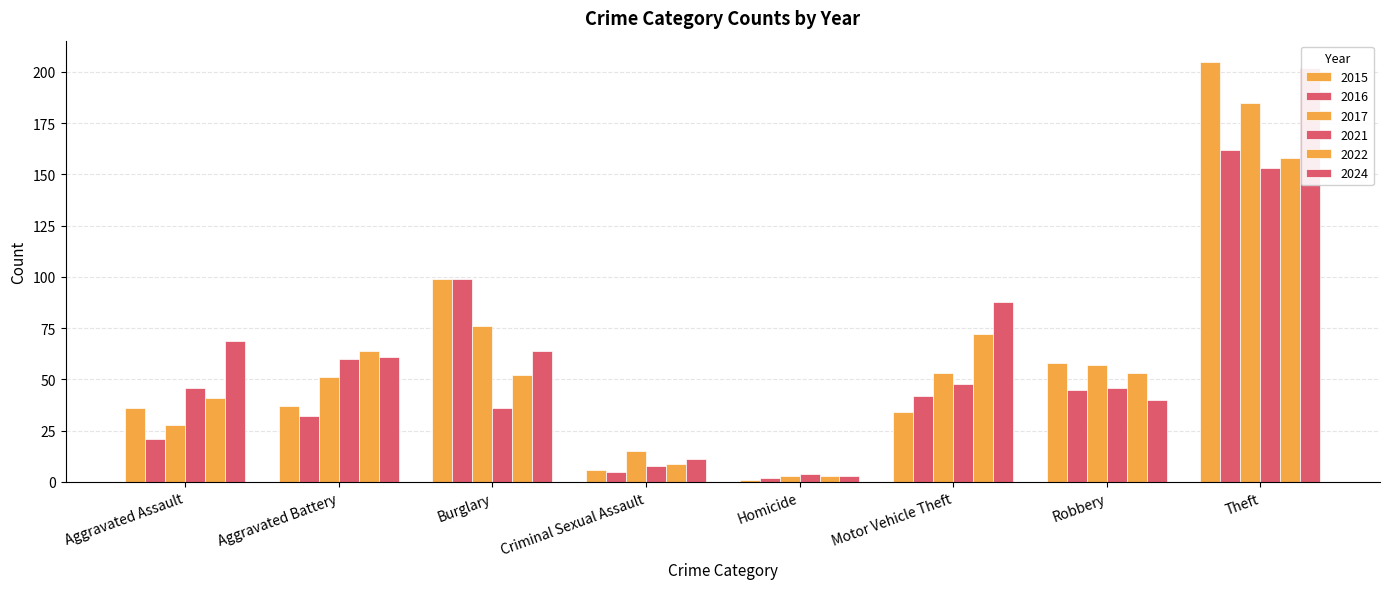

How many bars are there in total?

48